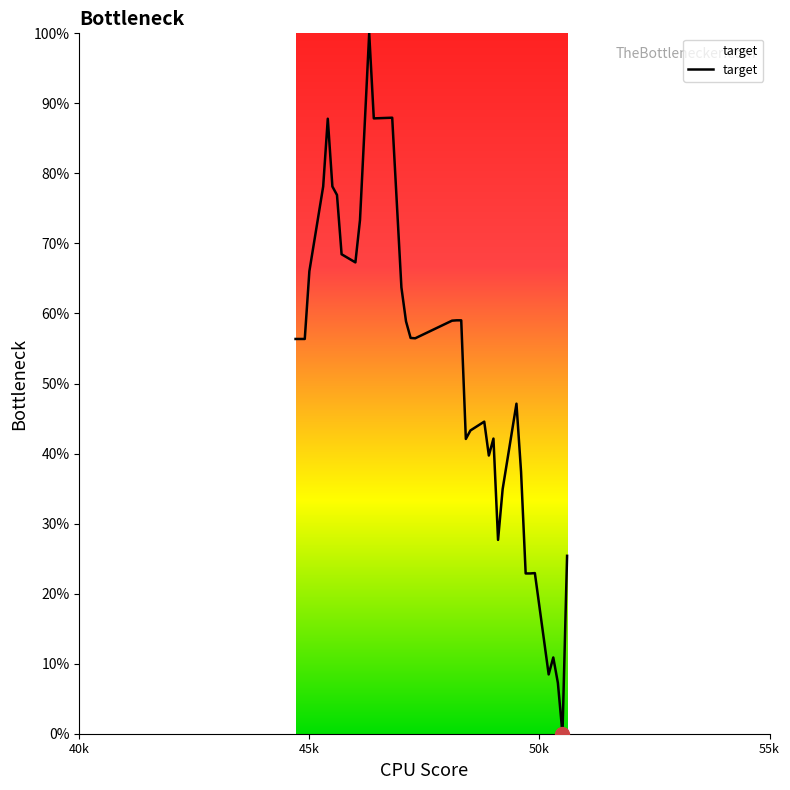

What is the greatest value displayed?

100.0